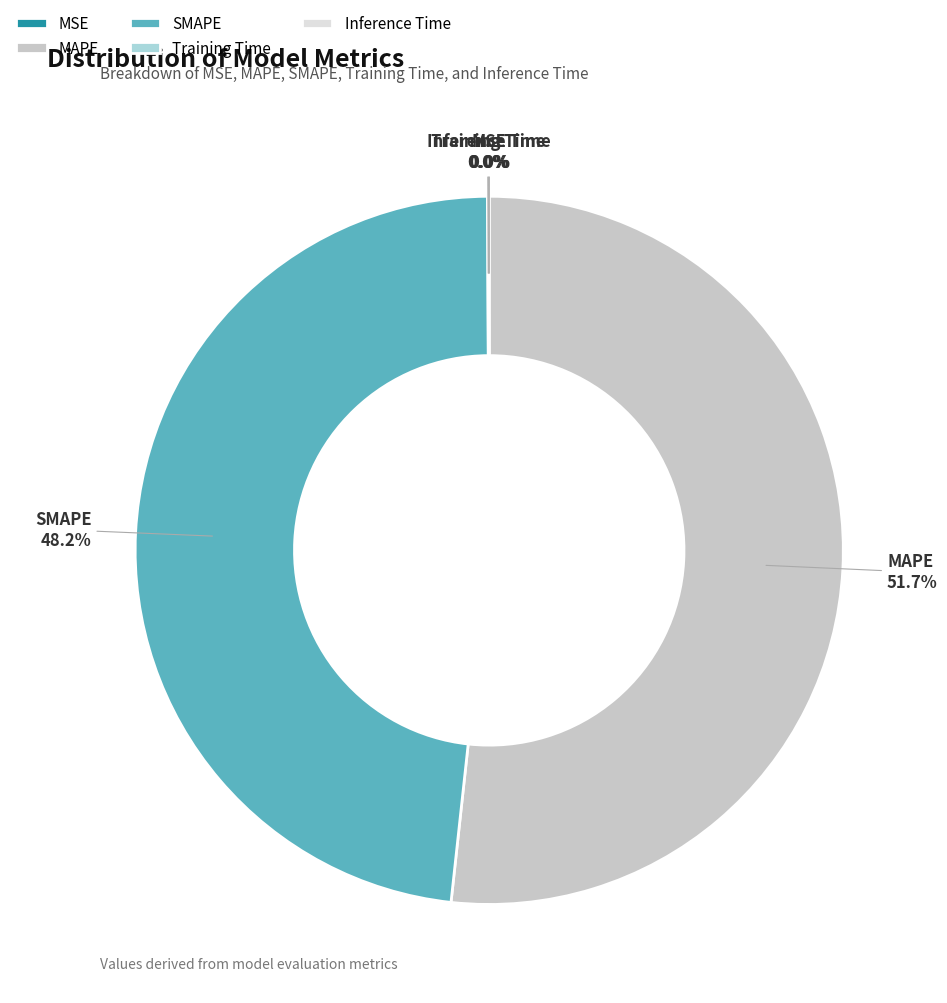

Which category has the biggest portion of the pie?

MAPE